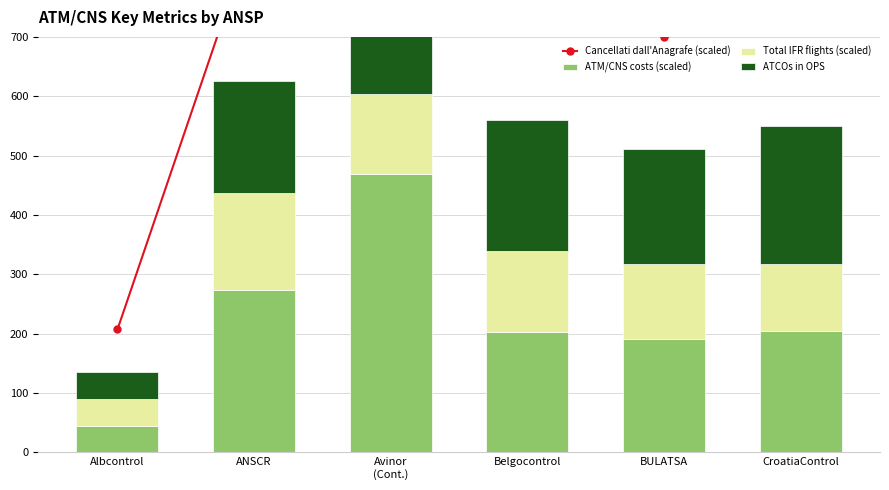

Is the value of Total IFR flights (scaled) at Albcontrol greater than the value of ATM/CNS costs (scaled) at Avinor
(Cont.)?

No